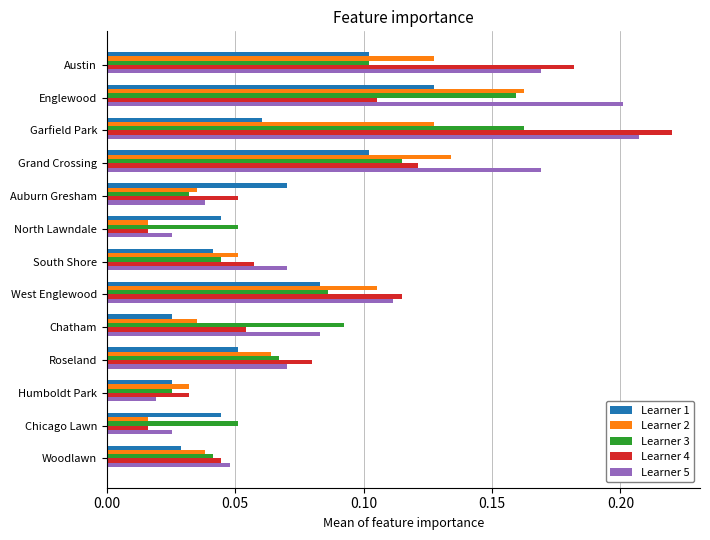

Which series has the largest range (max minus min)?

Learner 4